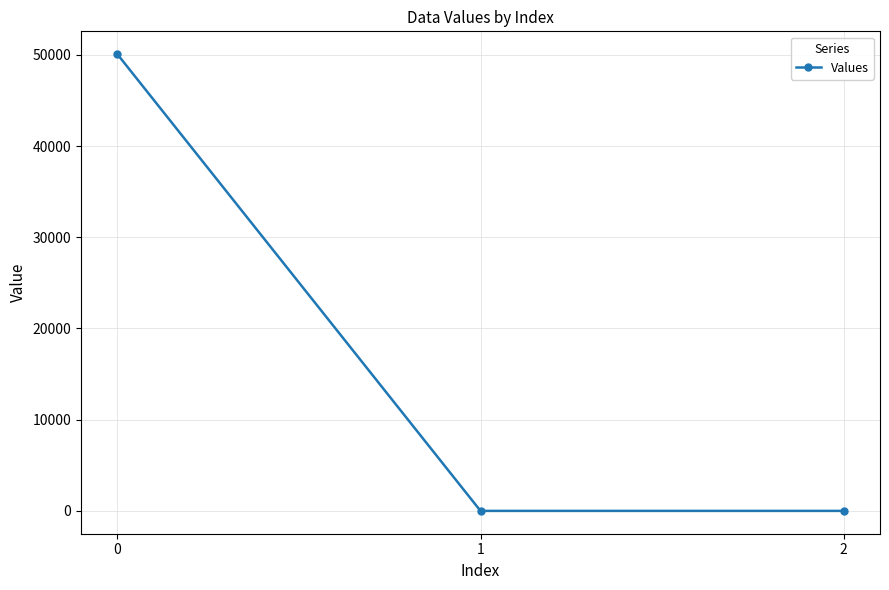

What is the difference between the maximum and second lowest values?

50076.8